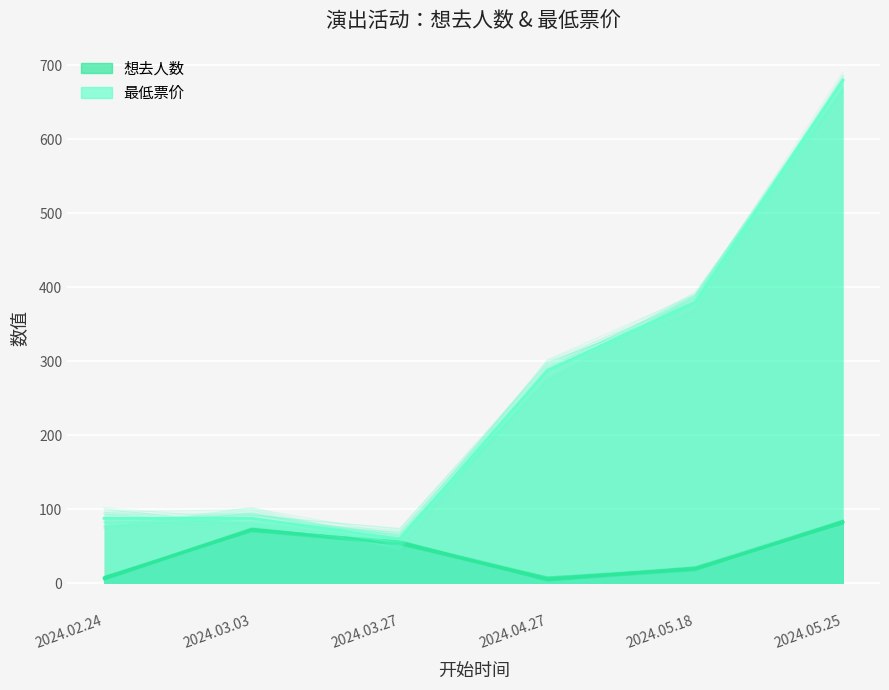

Is it true that 最低票价 equals 391.9 at 2024.05.18?

True